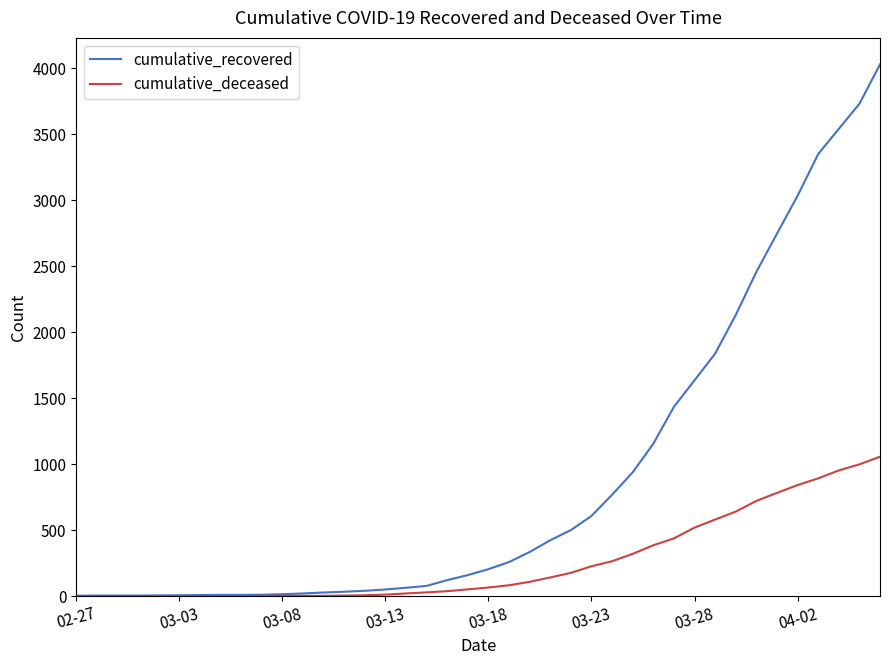

Which series has the largest range (max minus min)?

cumulative_recovered